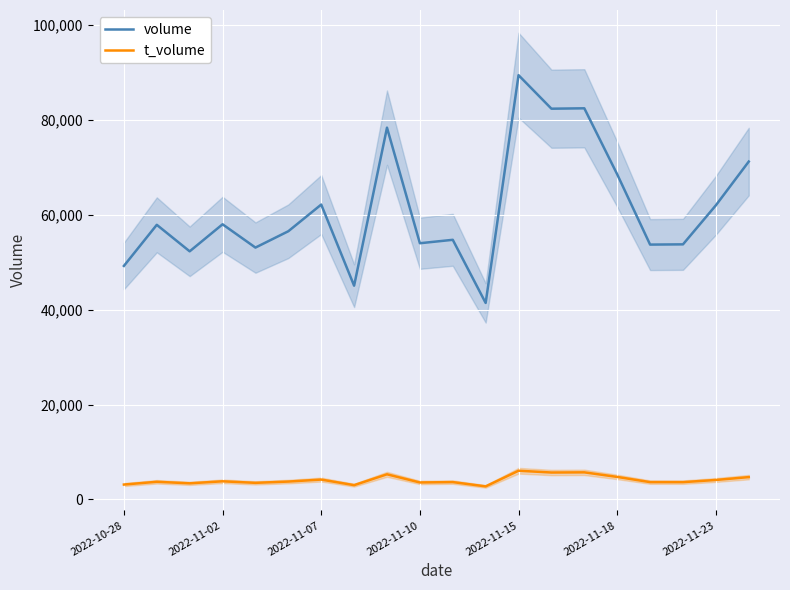

What is the sum of all t_volume values?

82119